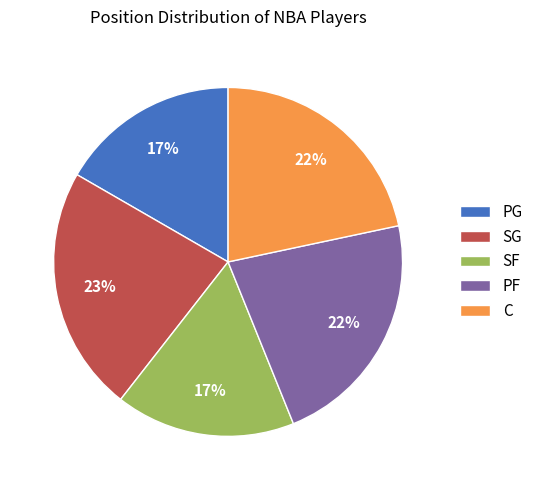

Does any single category account for the majority?

No